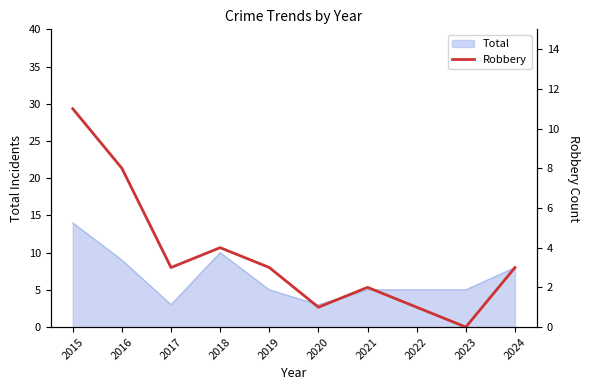

Where is the data nearest to the value 5?

2018